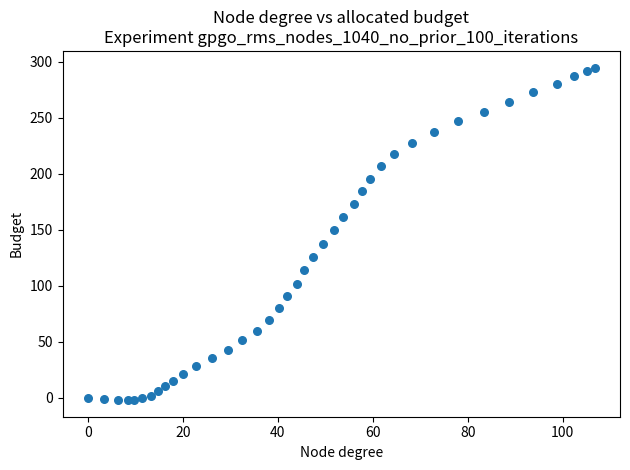

What Y value in the scatter plot is closest to 146?

149.6